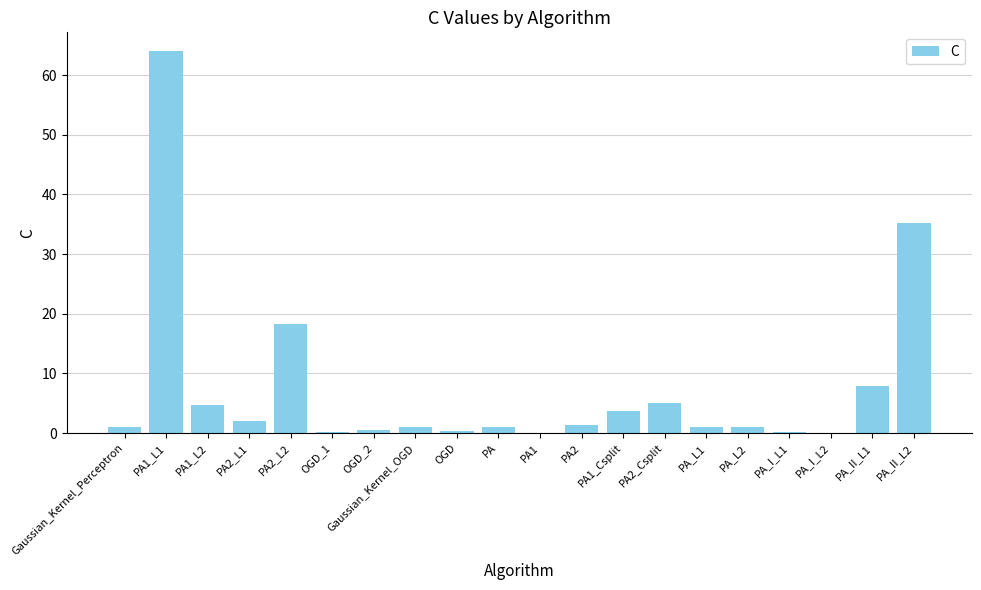

The value at PA2_L2 is 26.6. True or false?

False